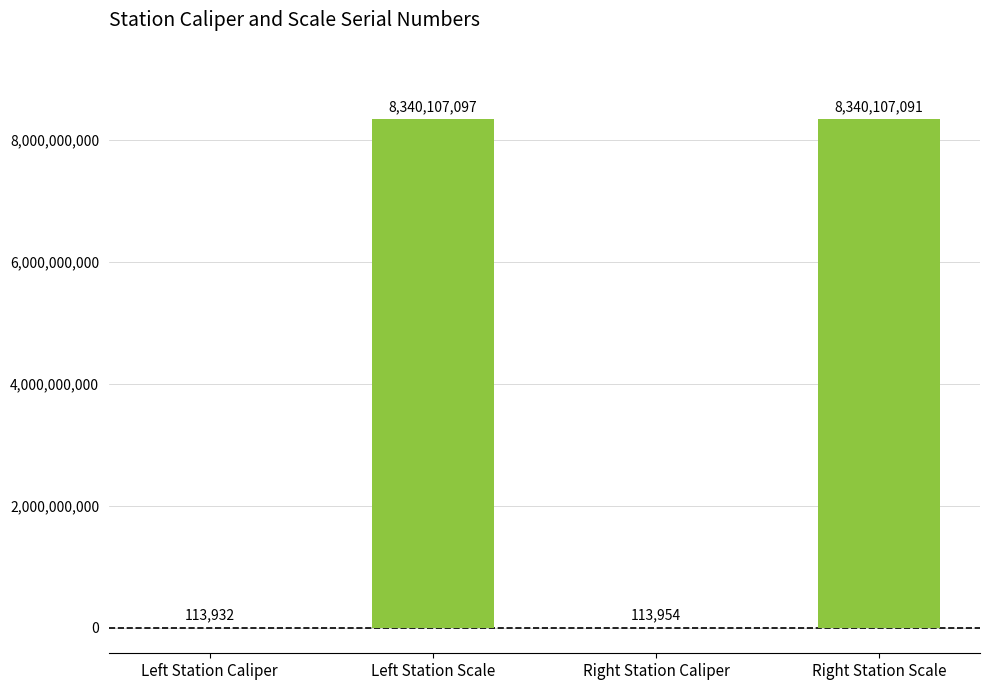

What is the sum of the values at Right Station Caliper and Left Station Scale?

8340221051